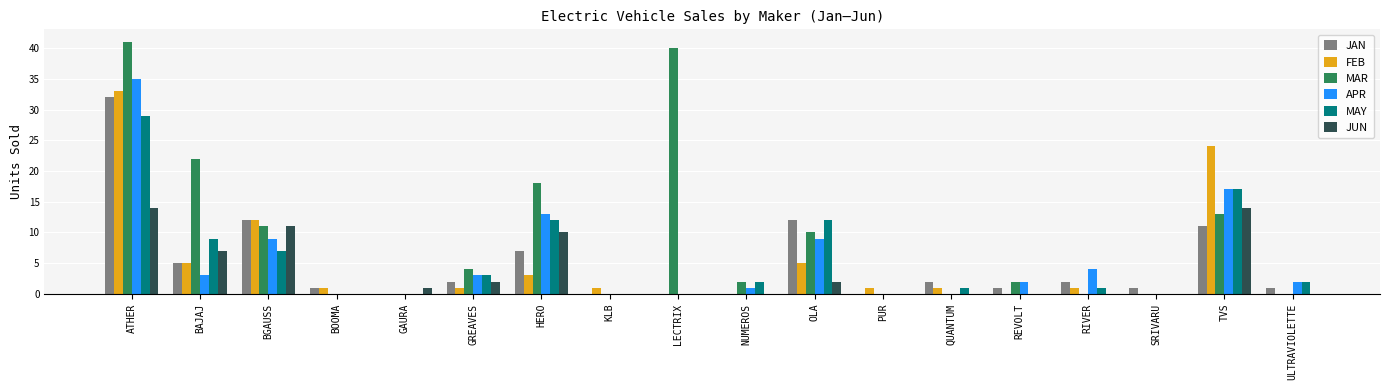

What is the sum of the FEB values at BGAUSS and GAURA?

12